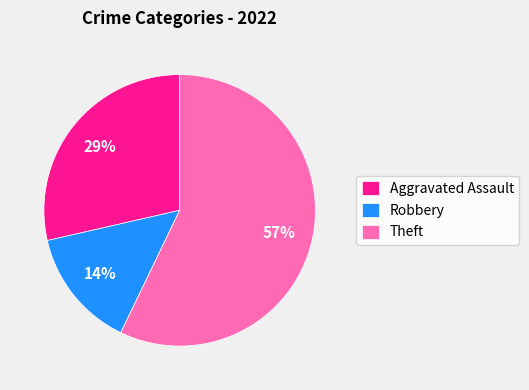

Is there a majority slice in this chart?

Yes